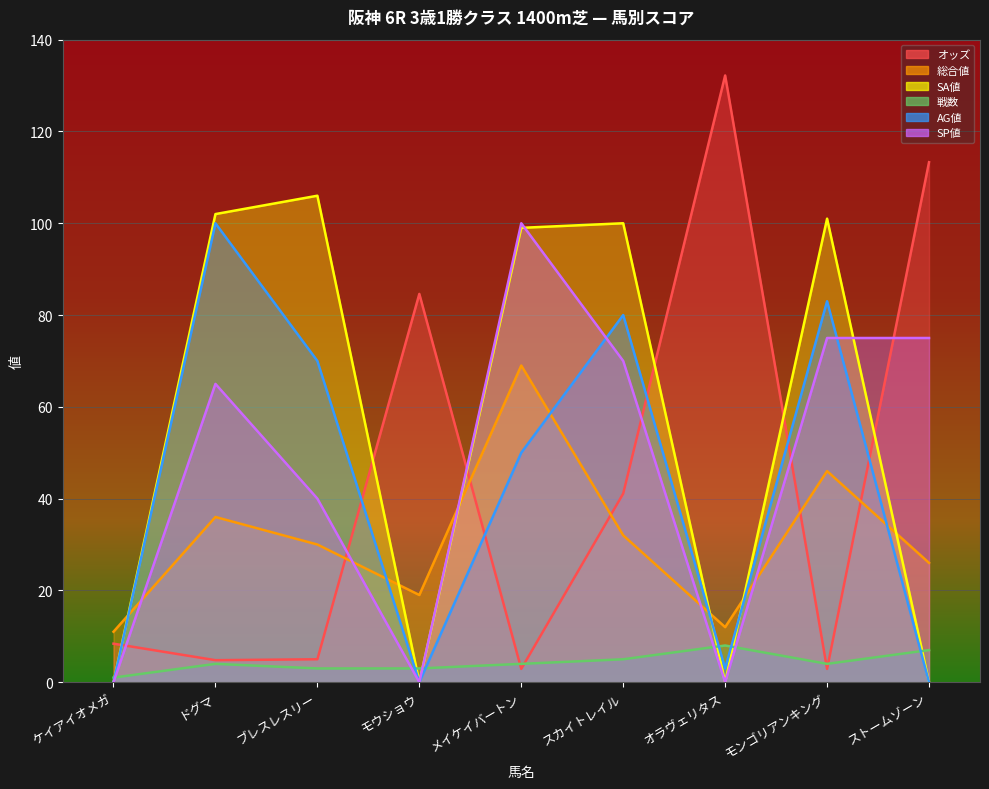

Reading right to left, what are all the values shown in this chart?

オッズ: ストームゾーン=113.3	モンゴリアンキング=2.9	オラヴェリタス=132.2	スカイトレイル=41.1	メイケイバートン=2.9	モウショウ=84.6	ブレスレスリー=5.0	ドグマ=4.8	ケイアイオメガ=8.4
総合値: ストームゾーン=26.0	モンゴリアンキング=46.0	オラヴェリタス=12.0	スカイトレイル=32.0	メイケイバートン=69.0	モウショウ=19.0	ブレスレスリー=30.0	ドグマ=36.0	ケイアイオメガ=11.0
SA値: ストームゾーン=0.0	モンゴリアンキング=101.0	オラヴェリタス=0.0	スカイトレイル=100.0	メイケイバートン=99.0	モウショウ=0.0	ブレスレスリー=106.0	ドグマ=102.0	ケイアイオメガ=0.0
戦数: ストームゾーン=7.0	モンゴリアンキング=4.0	オラヴェリタス=8.0	スカイトレイル=5.0	メイケイバートン=4.0	モウショウ=3.0	ブレスレスリー=3.0	ドグマ=4.0	ケイアイオメガ=1.0
AG値: ストームゾーン=0.0	モンゴリアンキング=83.0	オラヴェリタス=3.0	スカイトレイル=80.0	メイケイバートン=50.0	モウショウ=0.0	ブレスレスリー=70.0	ドグマ=100.0	ケイアイオメガ=0.0
SP値: ストームゾーン=75.0	モンゴリアンキング=75.0	オラヴェリタス=0.0	スカイトレイル=70.0	メイケイバートン=100.0	モウショウ=0.0	ブレスレスリー=40.0	ドグマ=65.0	ケイアイオメガ=0.0